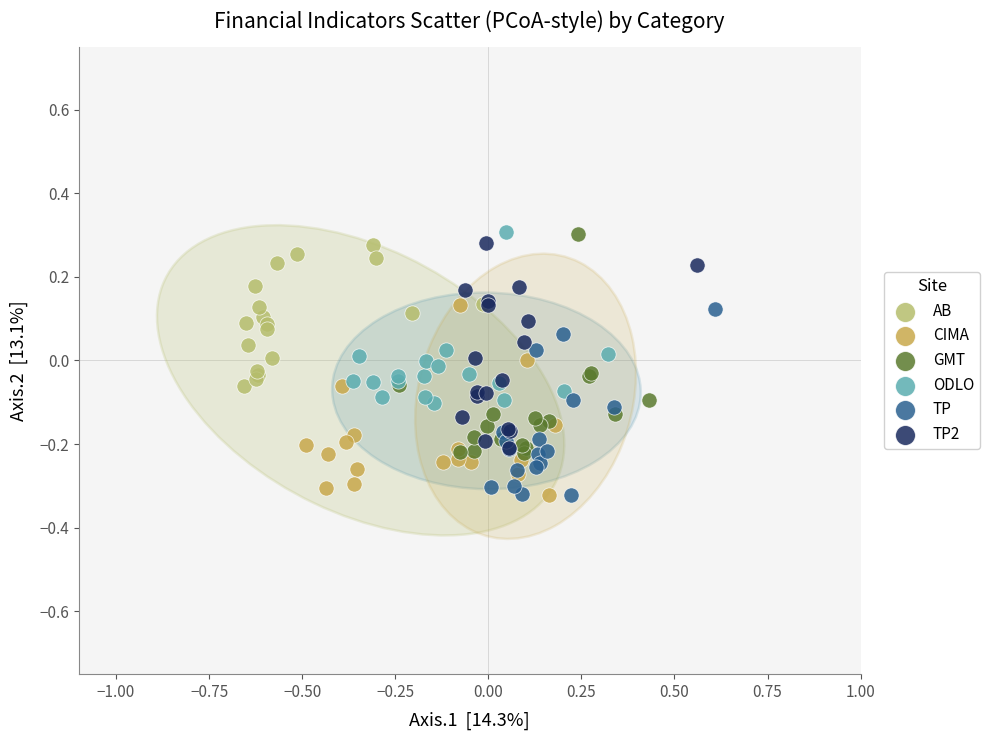

What are all the series names shown in the legend?

AB, CIMA, GMT, ODLO, TP, TP2